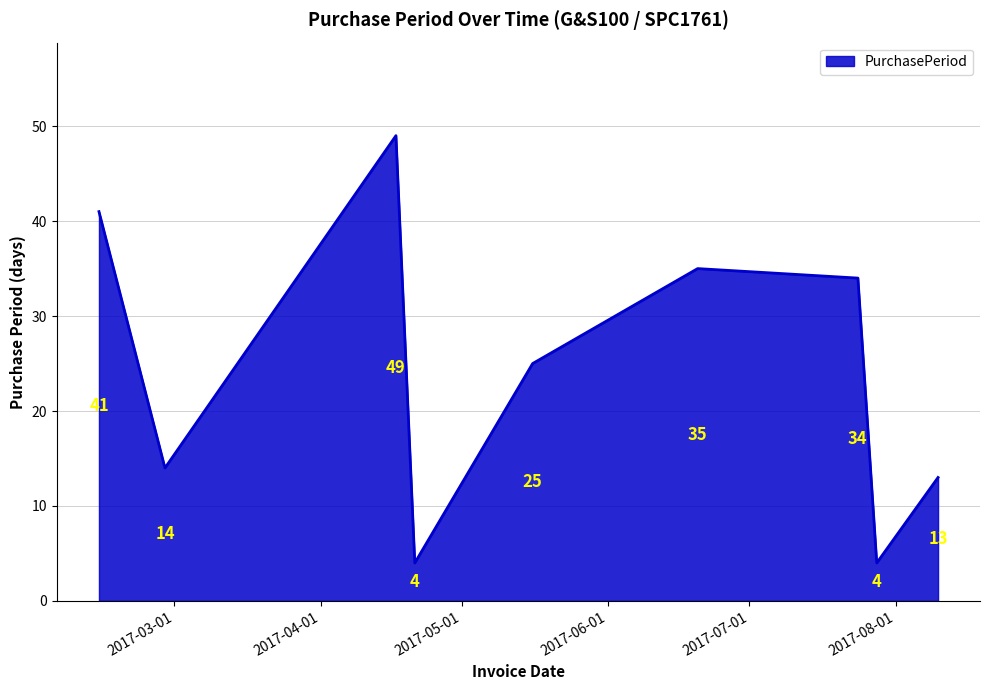

What is the difference between the maximum and minimum values?

45